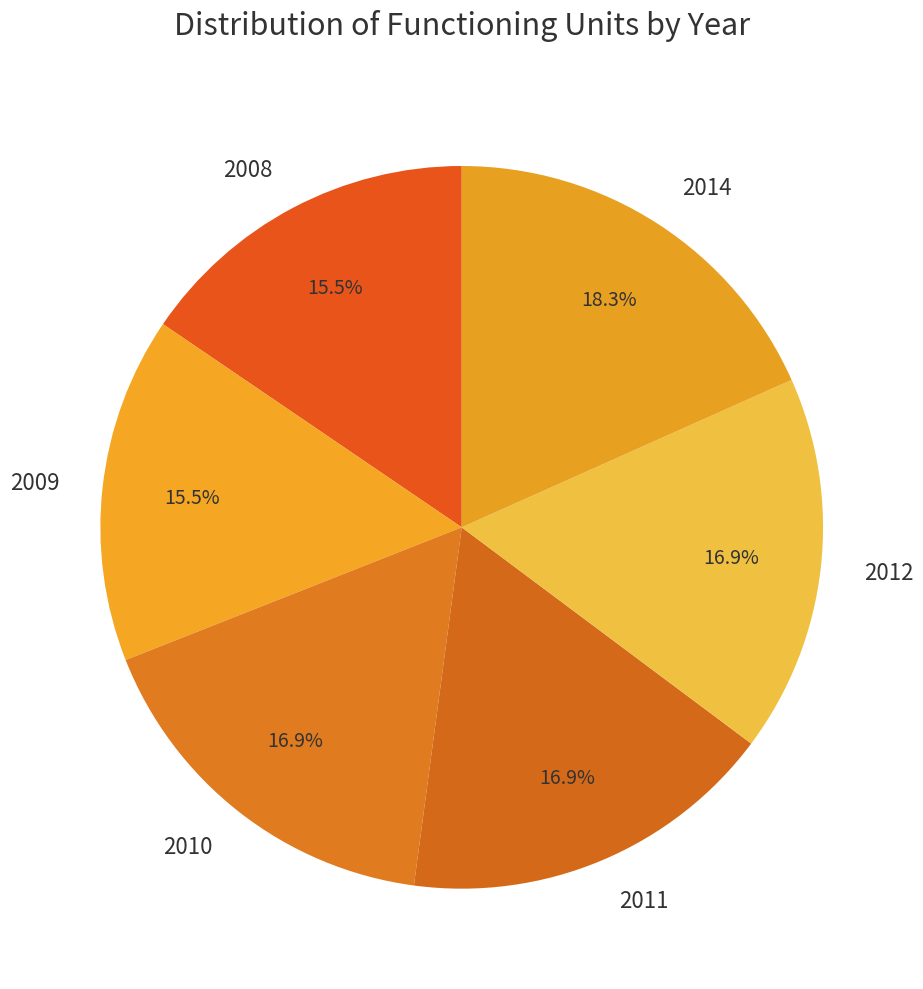

Does 2008 represent more than half of the total?

No